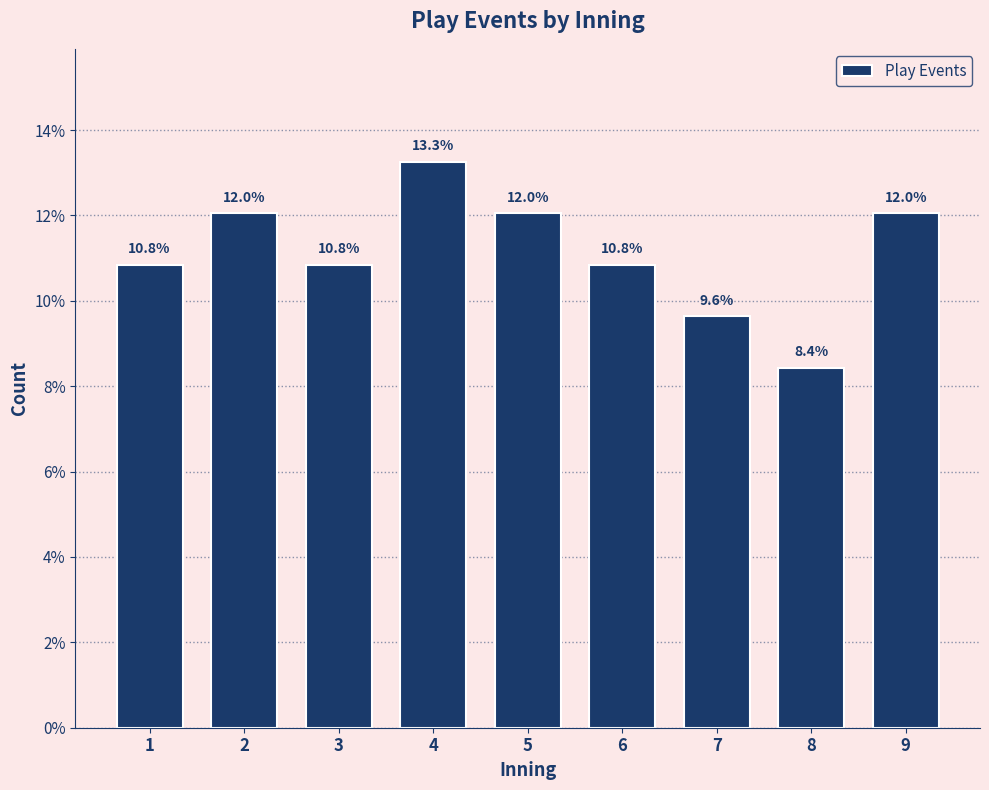

Reading left to right, list all the values displayed in this chart.

10.8	12.0	10.8	13.3	12.0	10.8	9.6	8.4	12.0